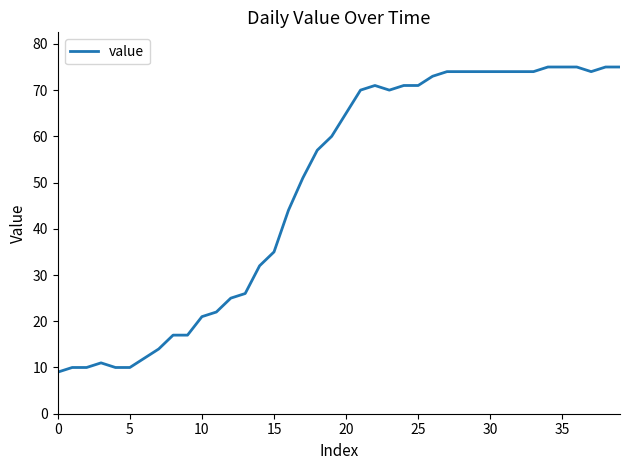

Reading right to left, what are all the values shown in this chart?

75	75	74	75	75	75	74	74	74	74	74	74	74	73	71	71	70	71	70	65	60	57	51	44	35	32	26	25	22	21	17	17	14	12	10	10	11	10	10	9